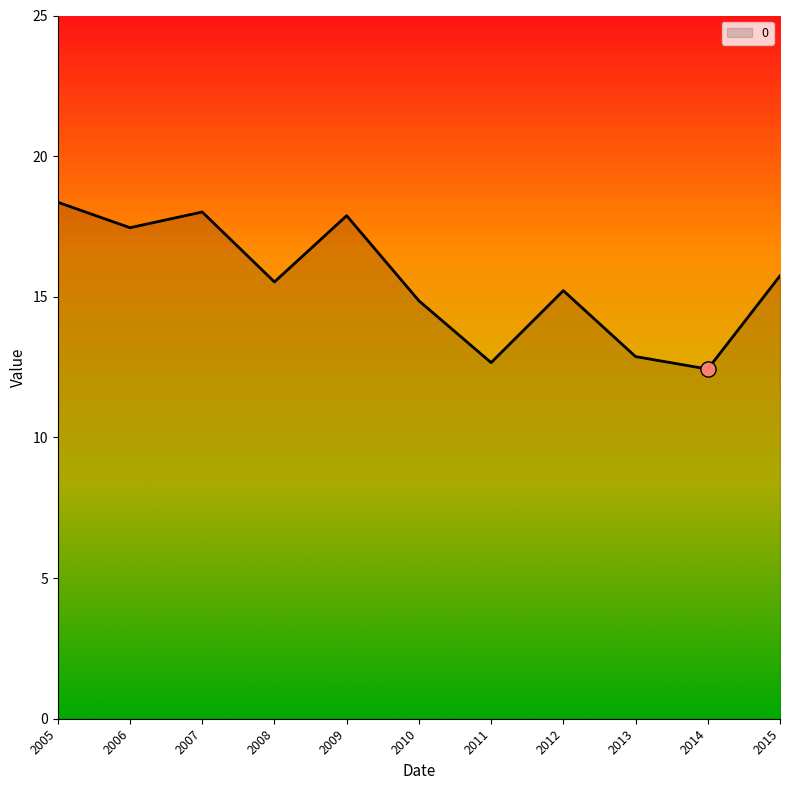

Approximately how many times larger is the value at 2012 compared to 2005?

0.8